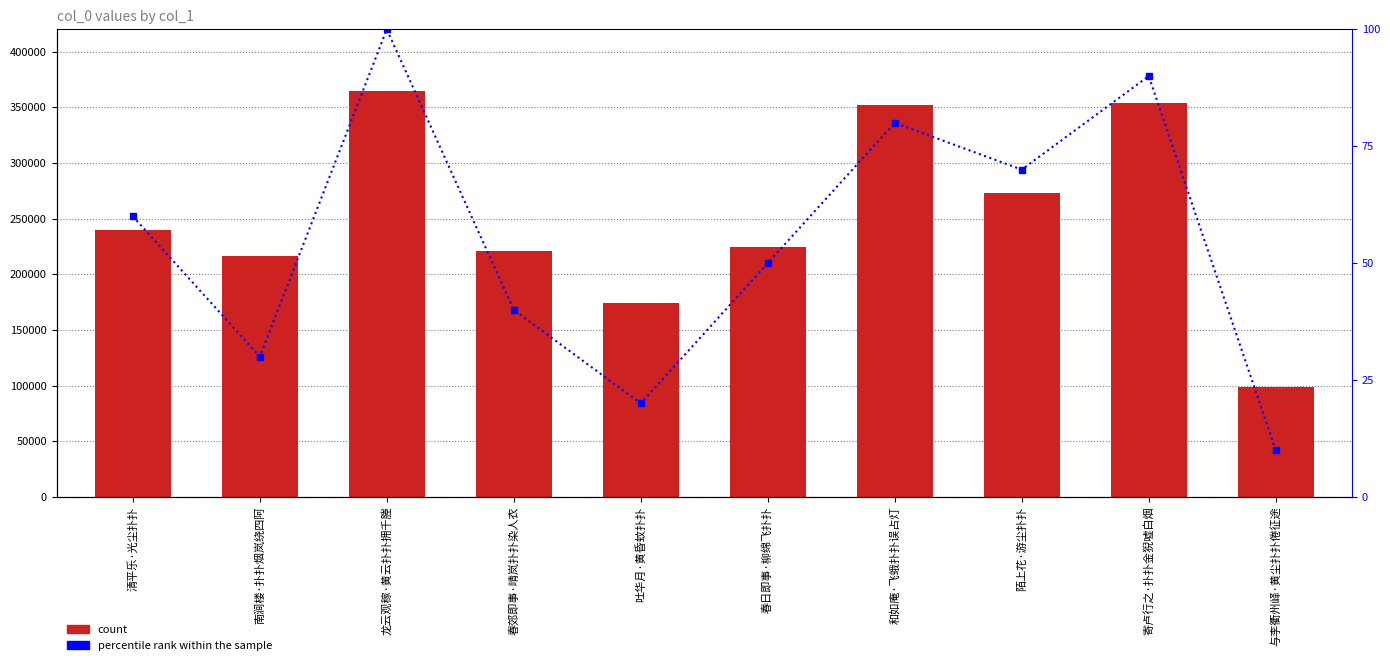

What is the sum of the count values at 龙云观稼·黄云扑扑拥千塍 and 陌上花·游尘扑扑?

637486